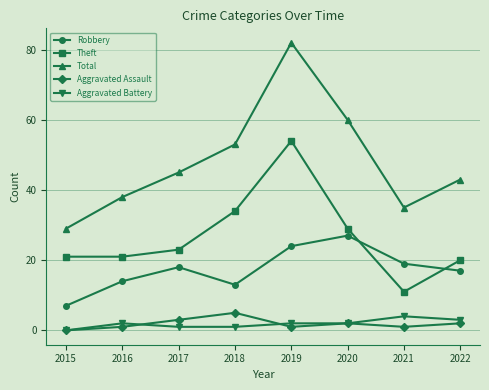

What is the difference between the maximum and minimum values in the Aggravated Battery series?

4